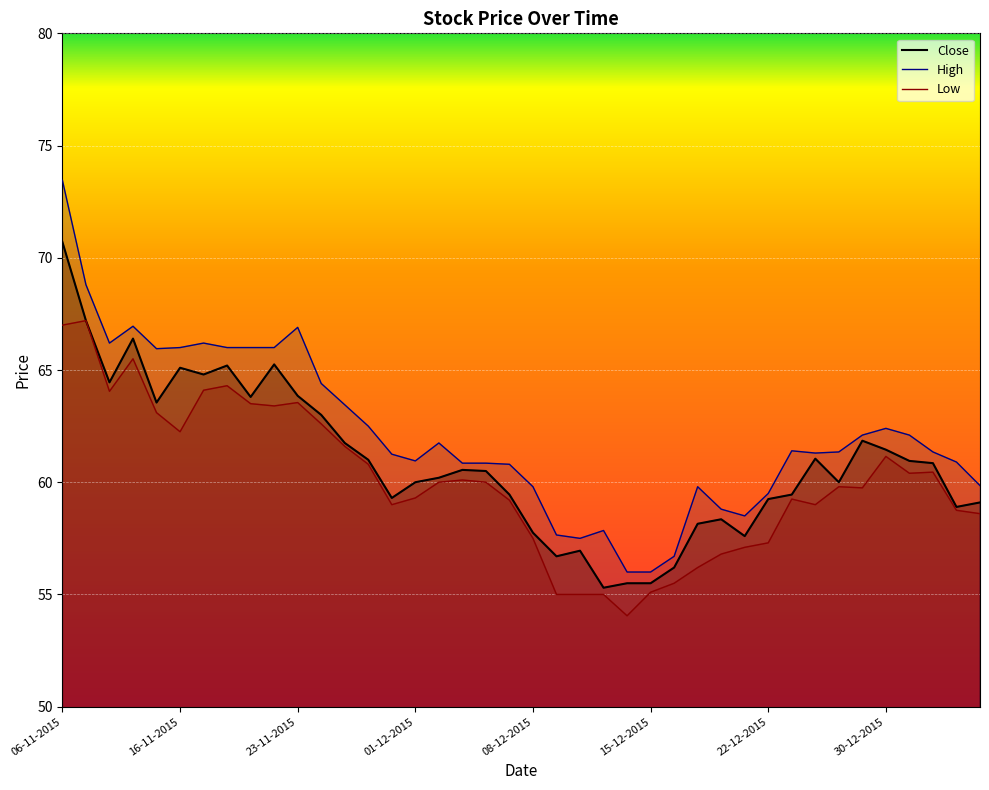

Which series has the largest total across all categories?

High